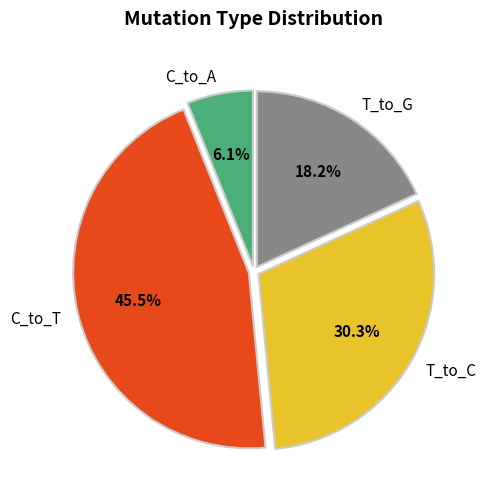

Is C_to_T the majority of the pie?

No